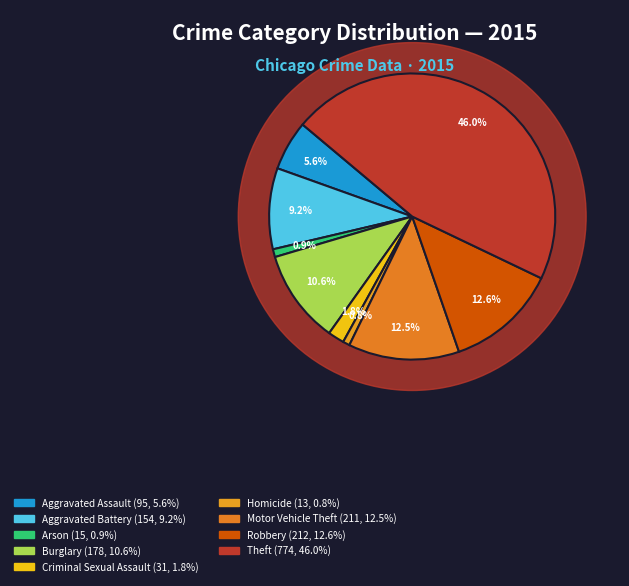

How many segments does this pie chart have?

9